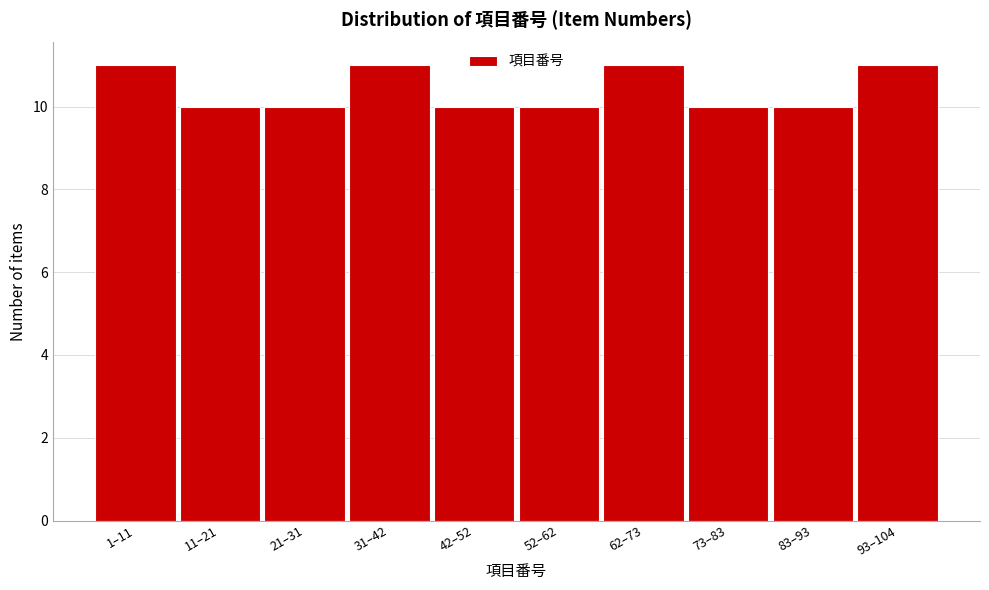

Reading left to right, what are all the values shown in this chart?

11	10	10	11	10	10	11	10	10	11